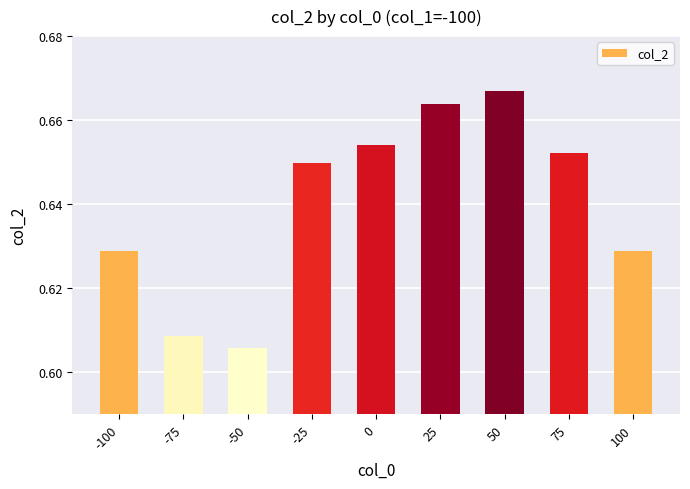

Are the bars horizontal?

No